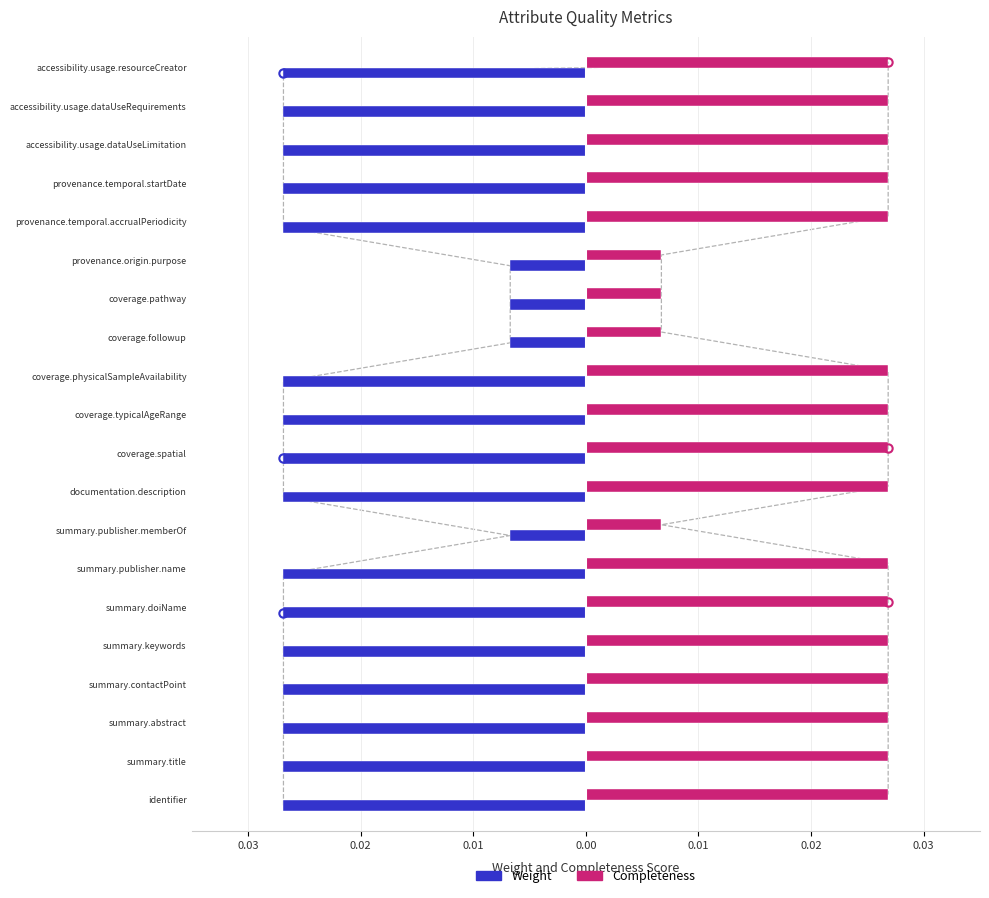

Which series has the largest total across all categories?

Completeness